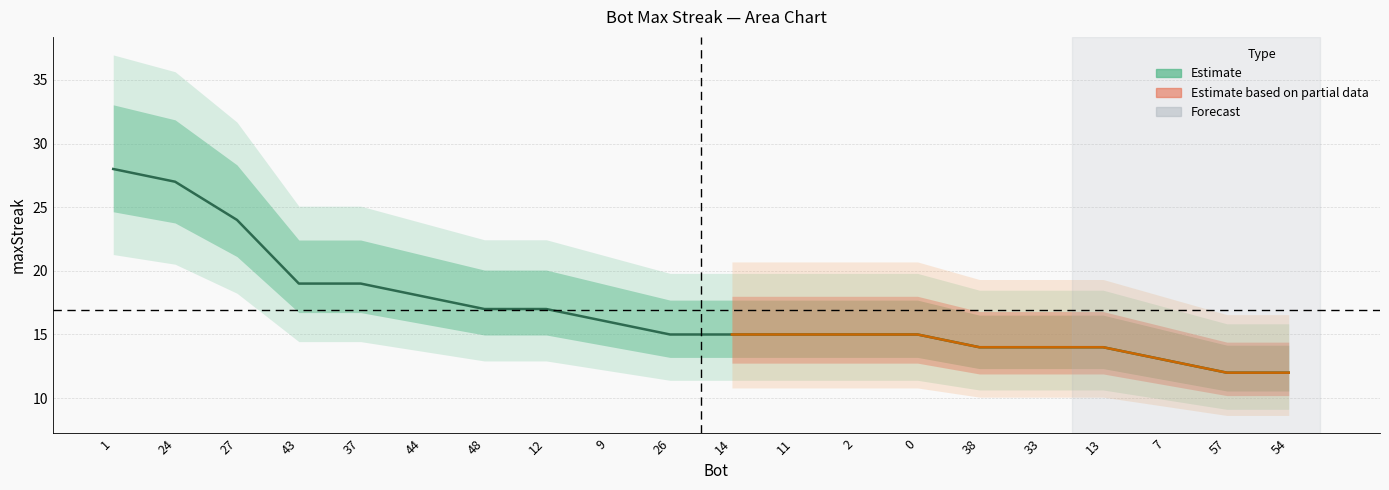

The chart shows a value of 27 at 24. True or false?

True